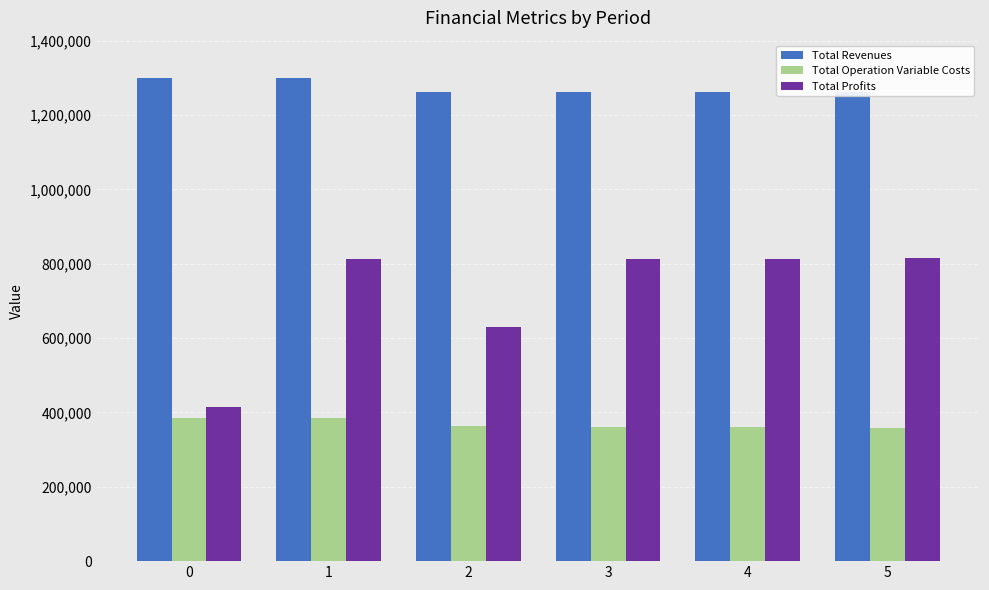

Is the value of Total Profits at 1 greater than the value of Total Revenues at 5?

No